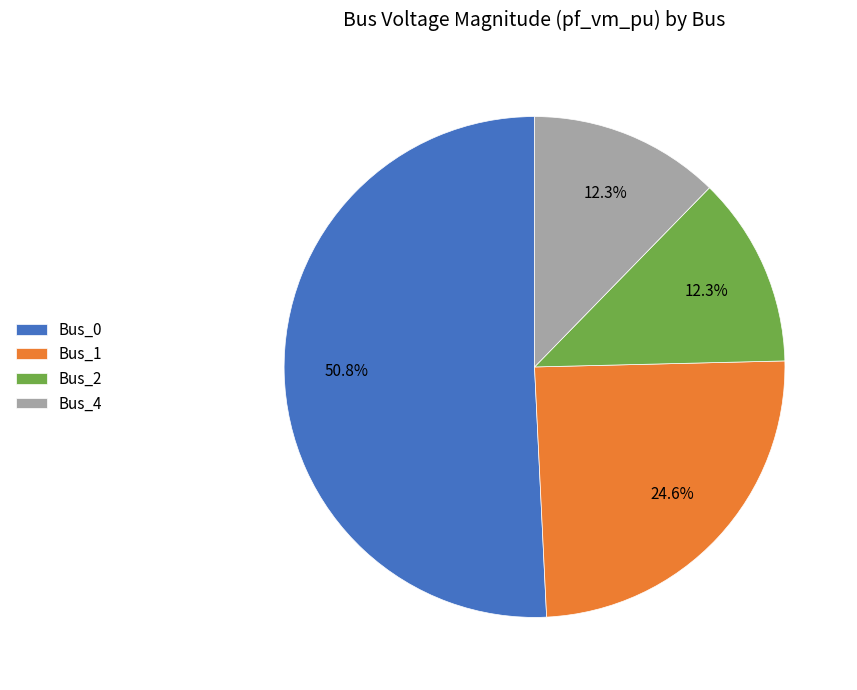

What is the ratio of the value at Bus_4 to the value at Bus_1?

0.5